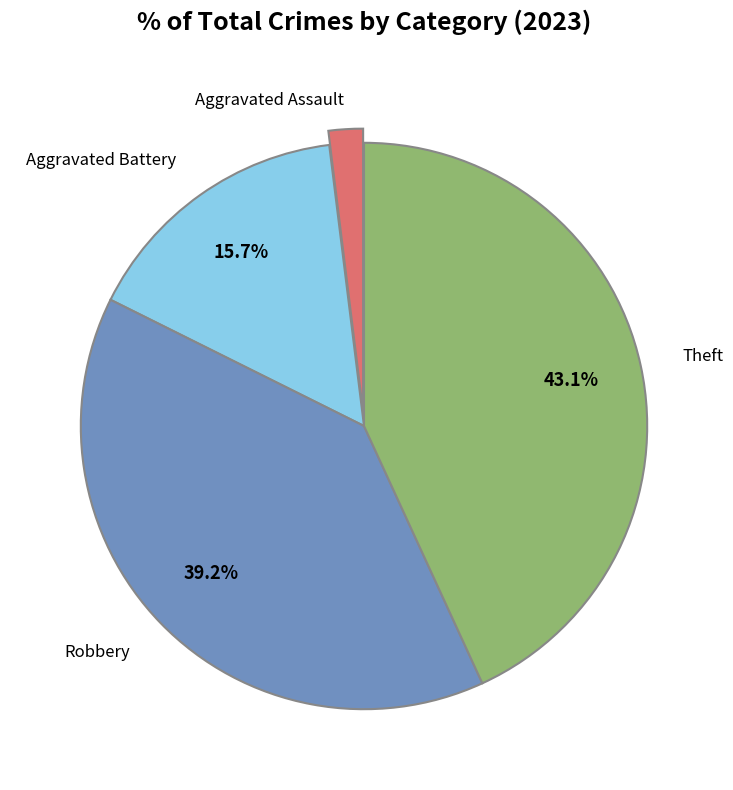

Does any single category account for the majority?

No